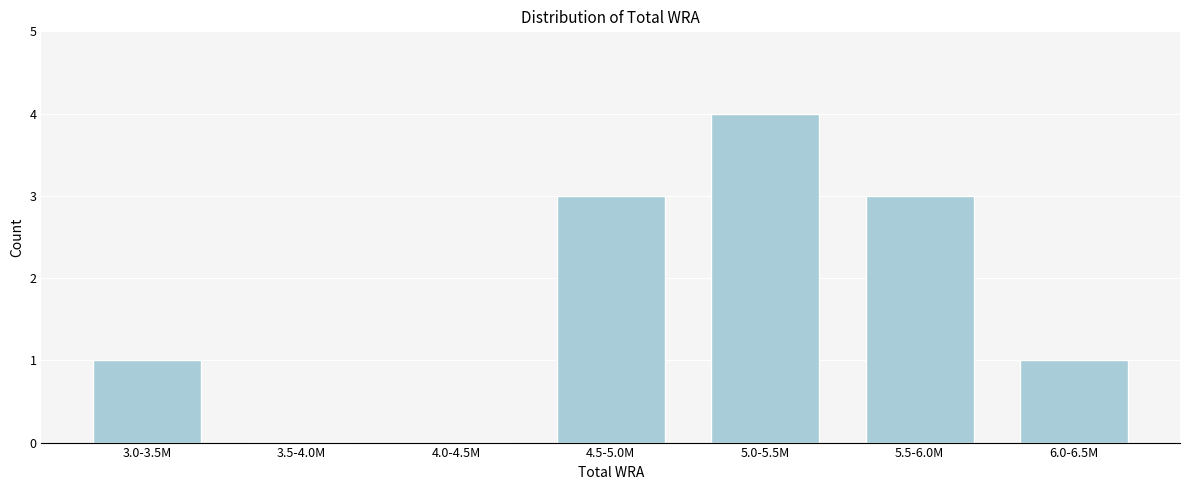

Reading left to right, extract all data points from this chart.

3.0-3.5M=1	3.5-4.0M=0	4.0-4.5M=0	4.5-5.0M=3	5.0-5.5M=4	5.5-6.0M=3	6.0-6.5M=1